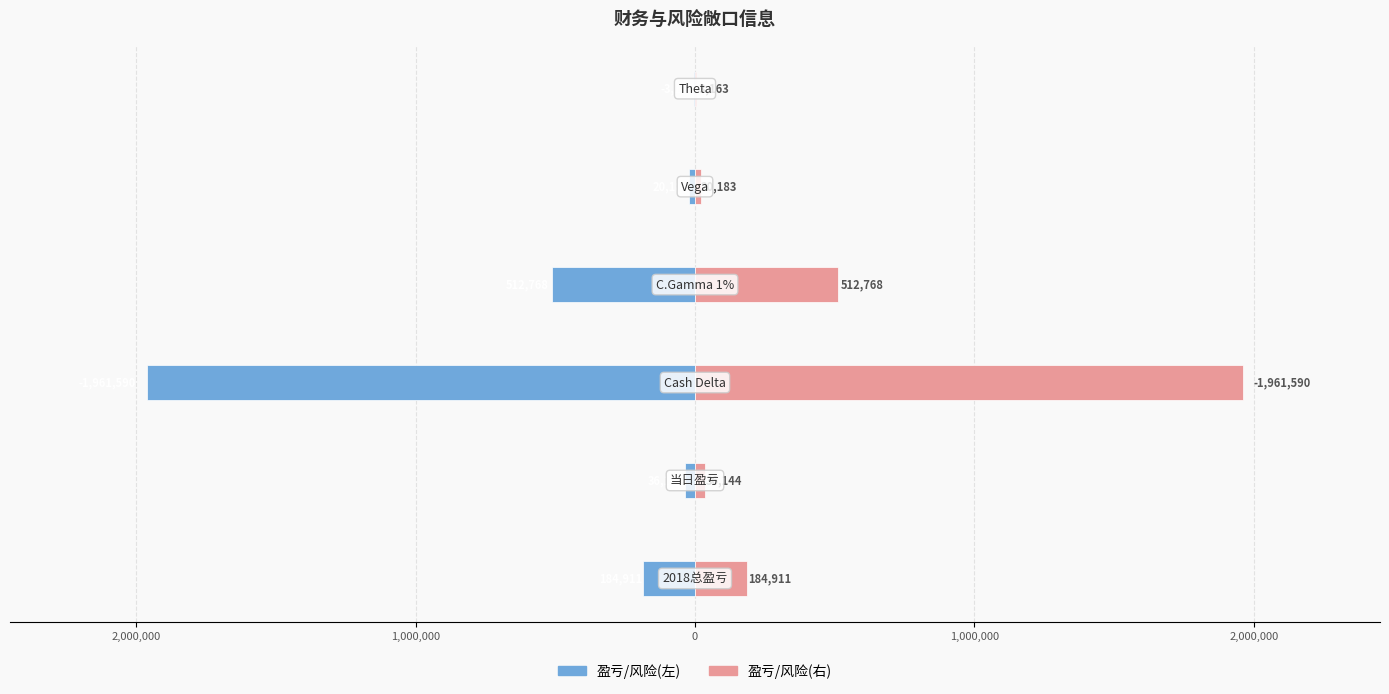

Are the bars horizontal?

Yes